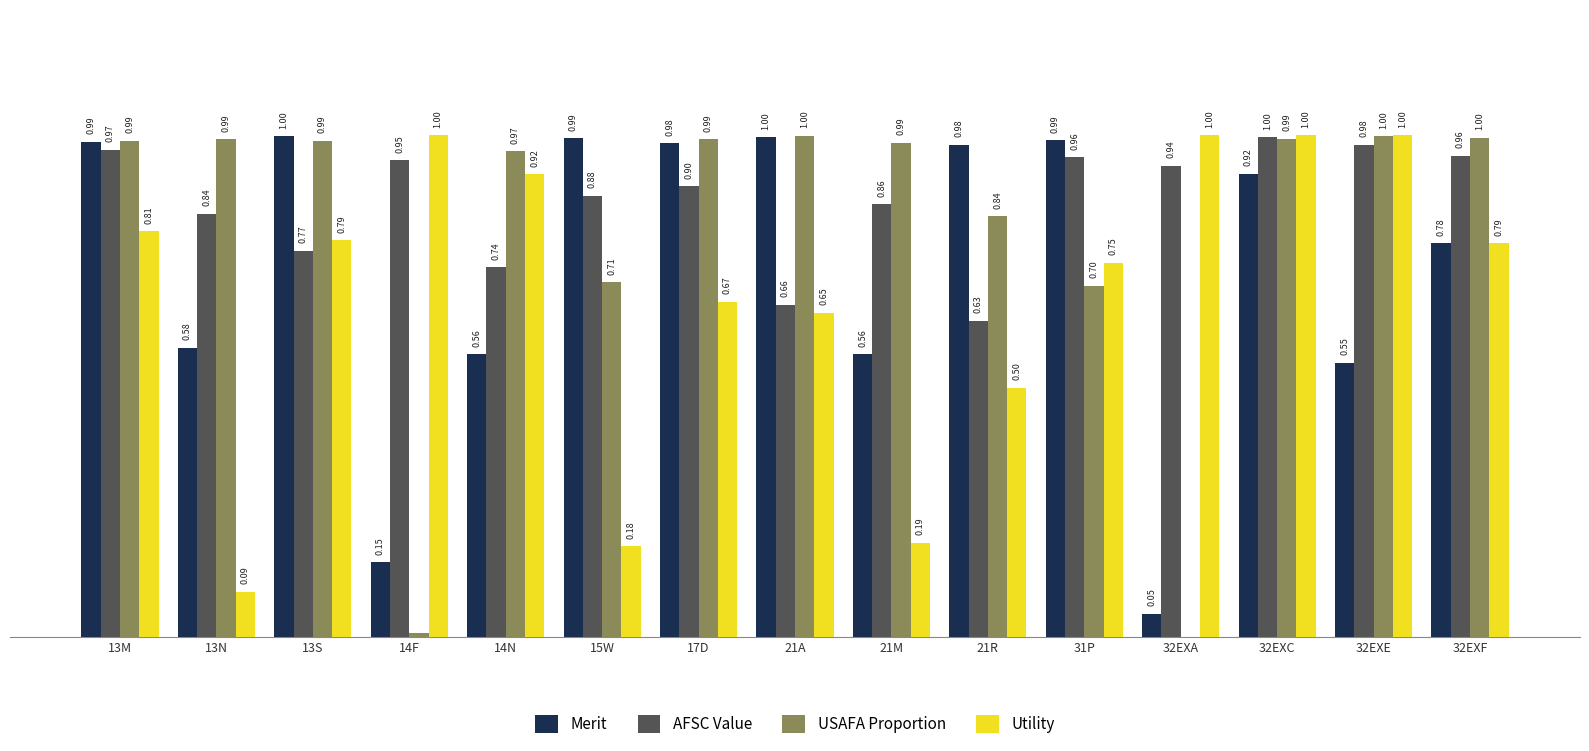

Between 13M and 32EXA, which series saw the biggest shift?

USAFA Proportion